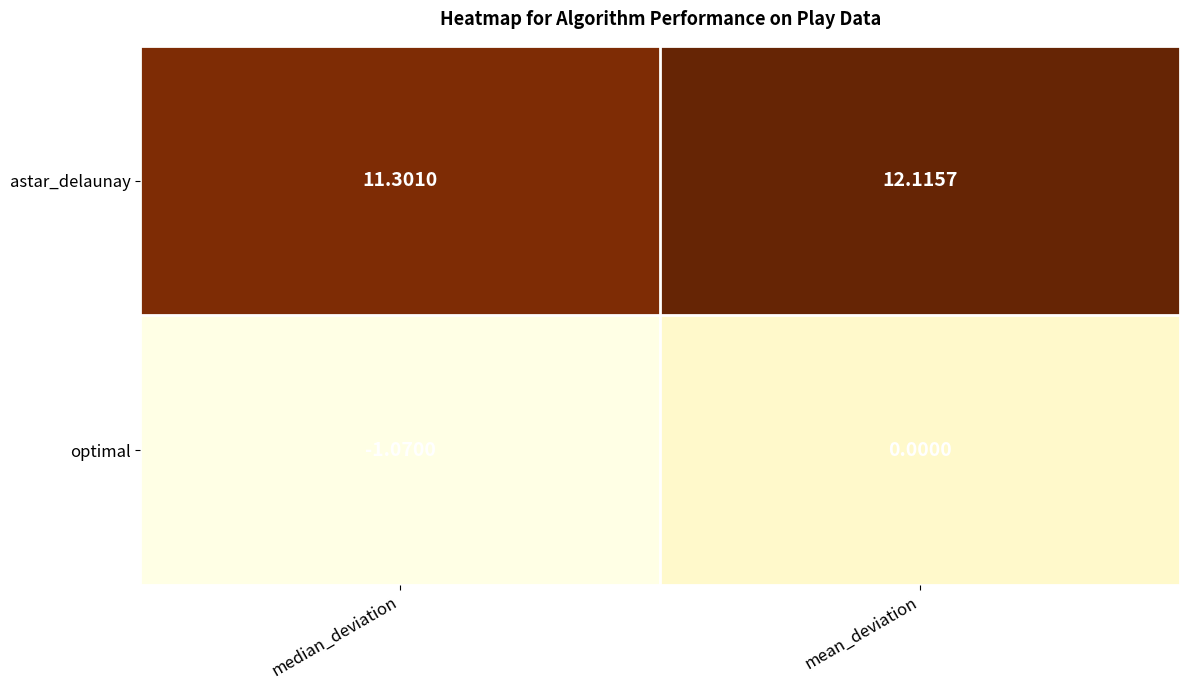

What is the greatest value displayed?

12.1